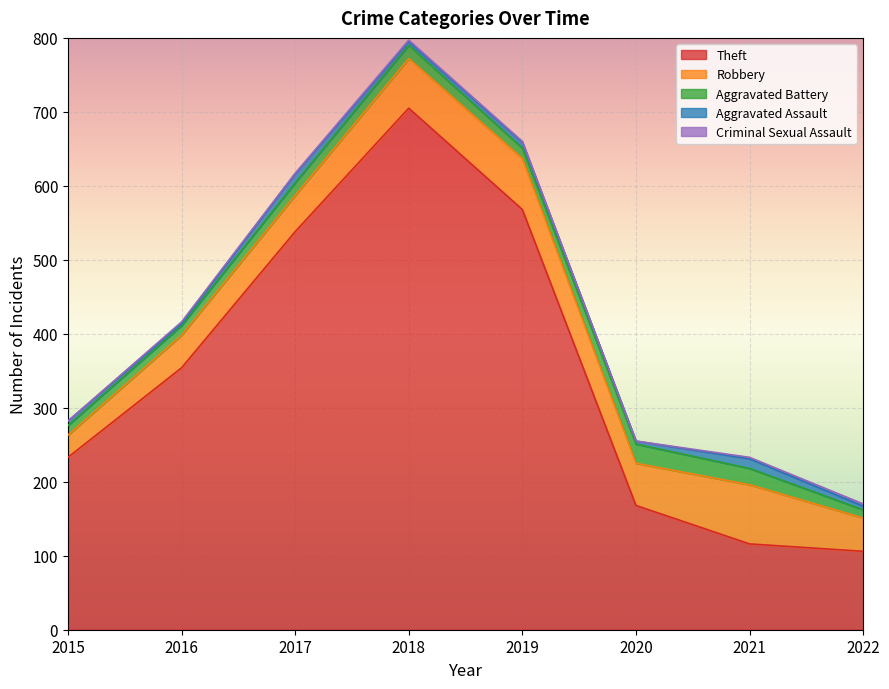

In Aggravated Assault, how many points are higher than both neighbors (excluding endpoints)?

3